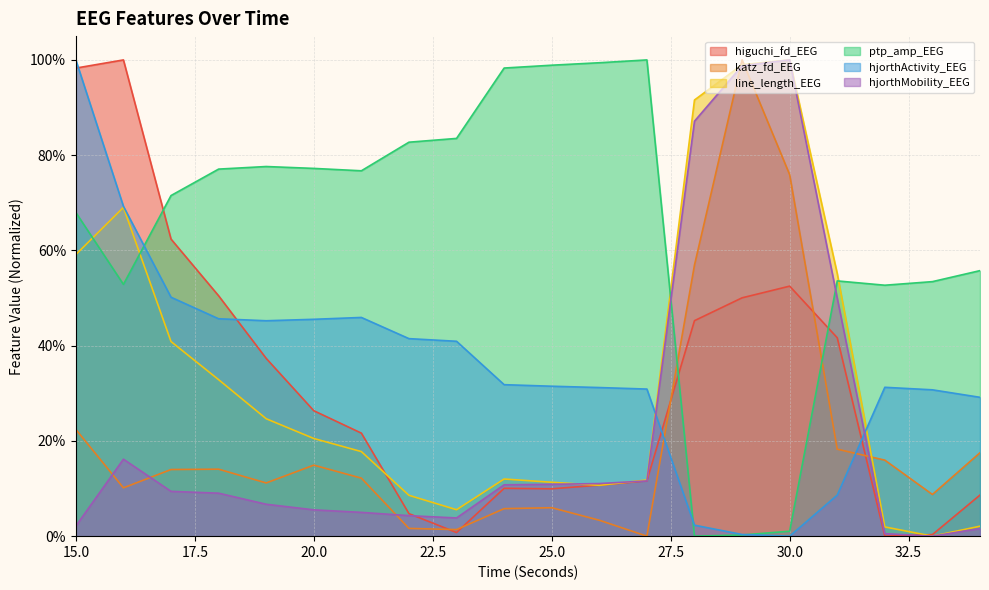

Is it true that katz_fd_EEG equals 0.0 at 22?

False